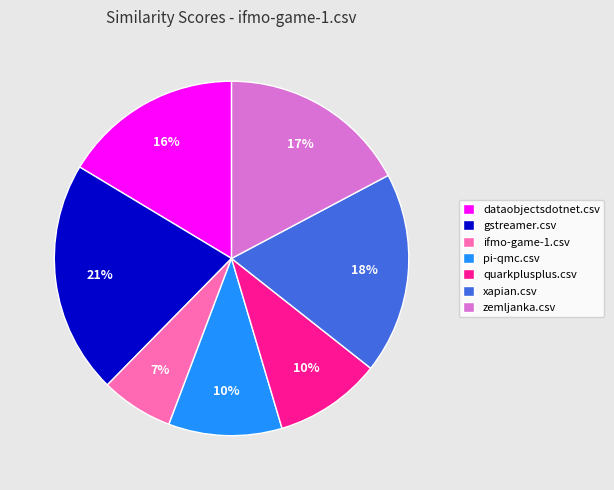

To the nearest percent, what is the average slice percentage?

14%